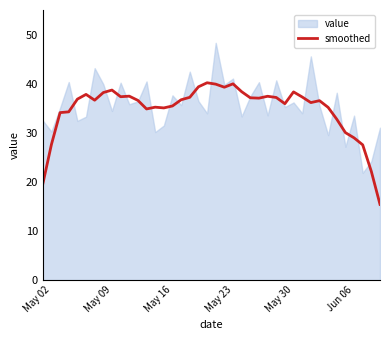

What is the average value?

34.8